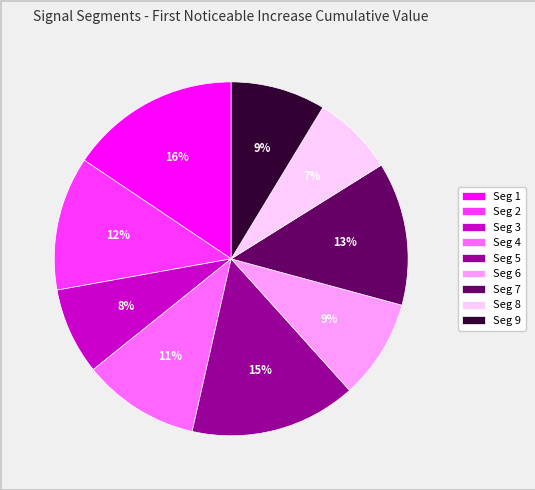

To the nearest percent, what is the difference between the Seg 7 and Seg 4 slice percentages?

2%